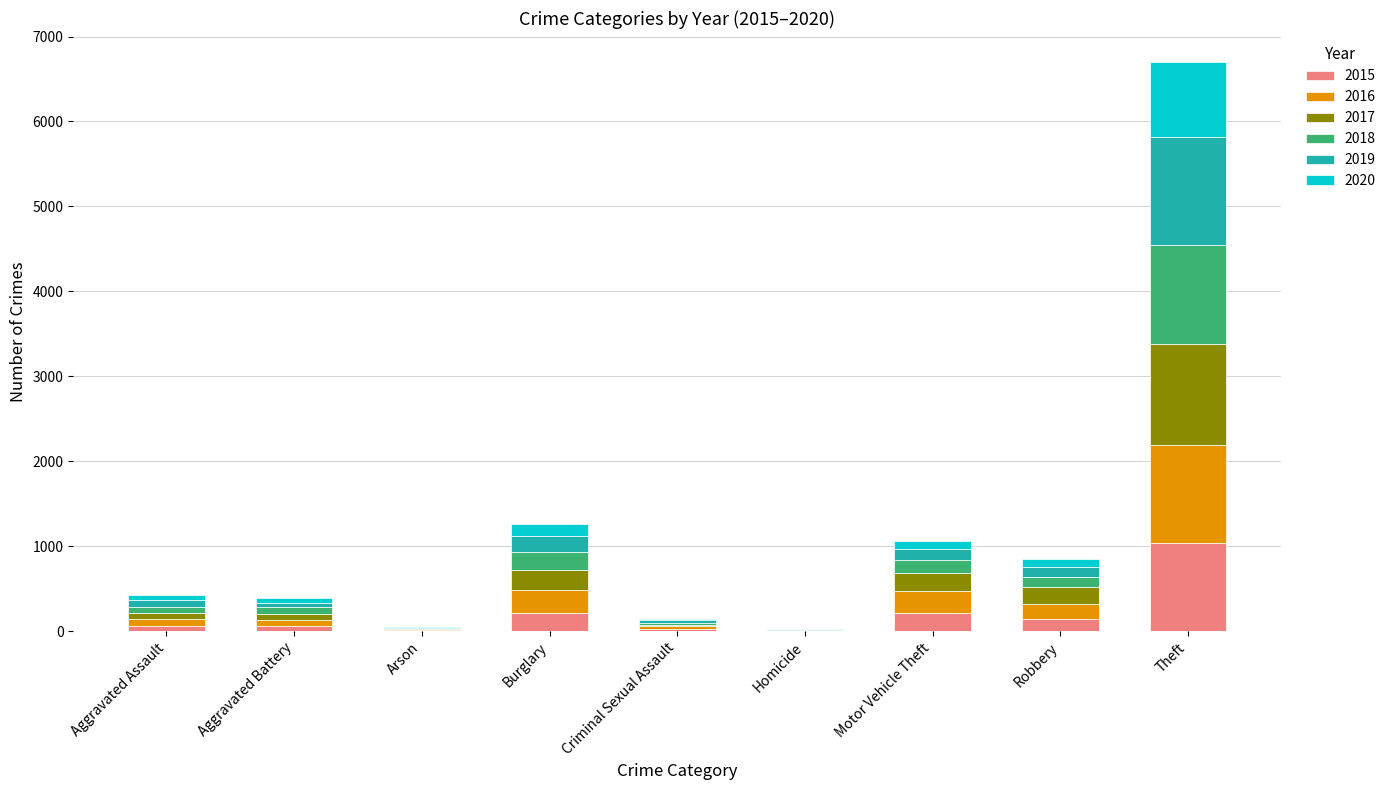

What are all the series names shown in the legend?

2015, 2016, 2017, 2018, 2019, 2020